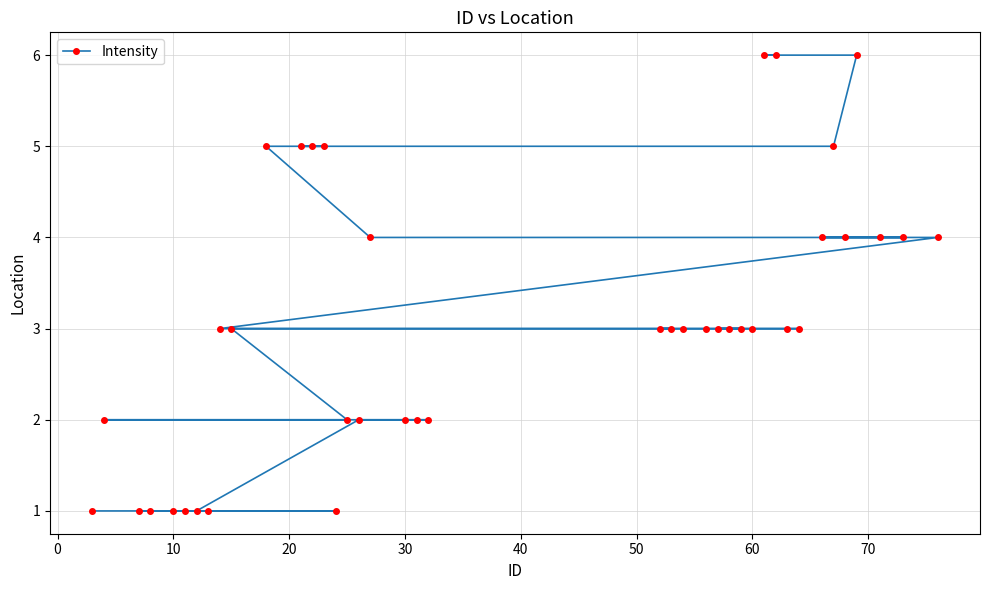

True or false: the data has more than 2 interior local peaks.

False